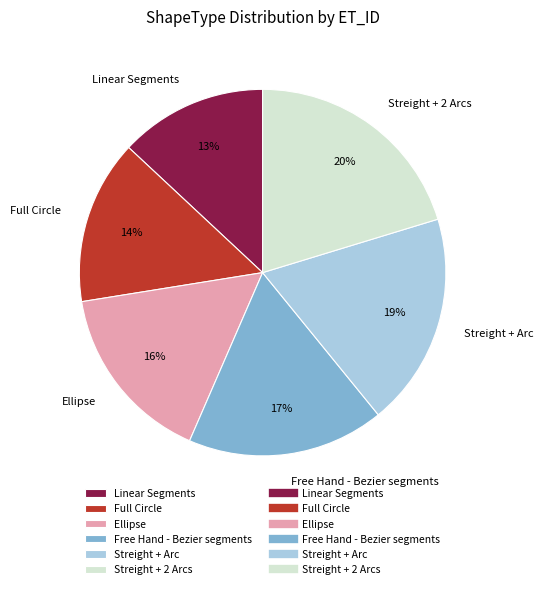

The Streight + Arc slice represents 8% of the pie. True or false?

False